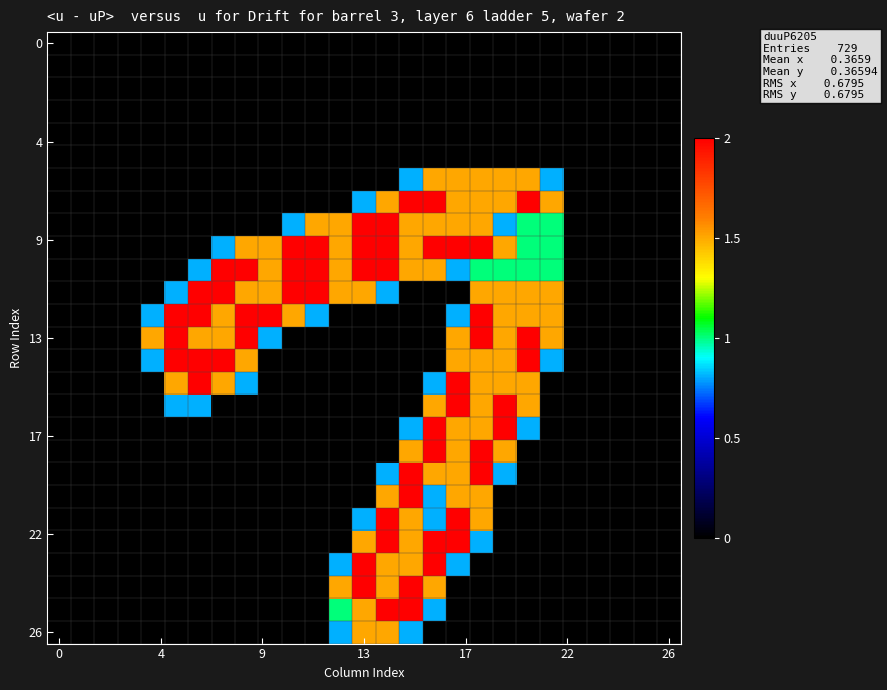

What is the greatest value displayed?

2.0